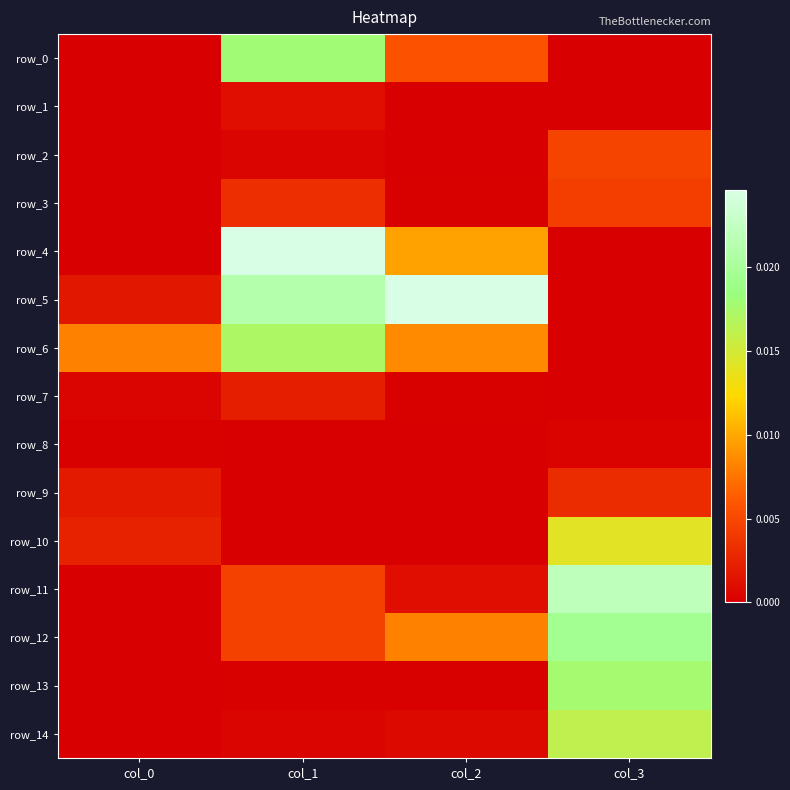

What is the total value across all series at col_3?

0.1